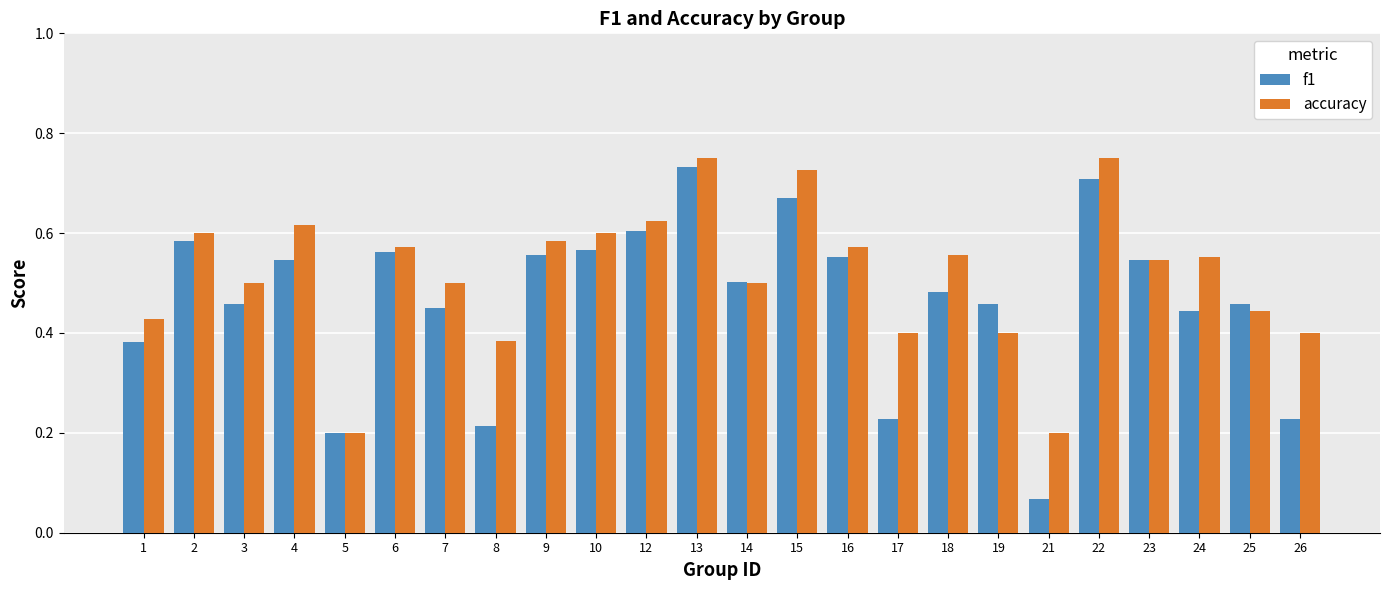

At which label does f1 reach its minimum?

21